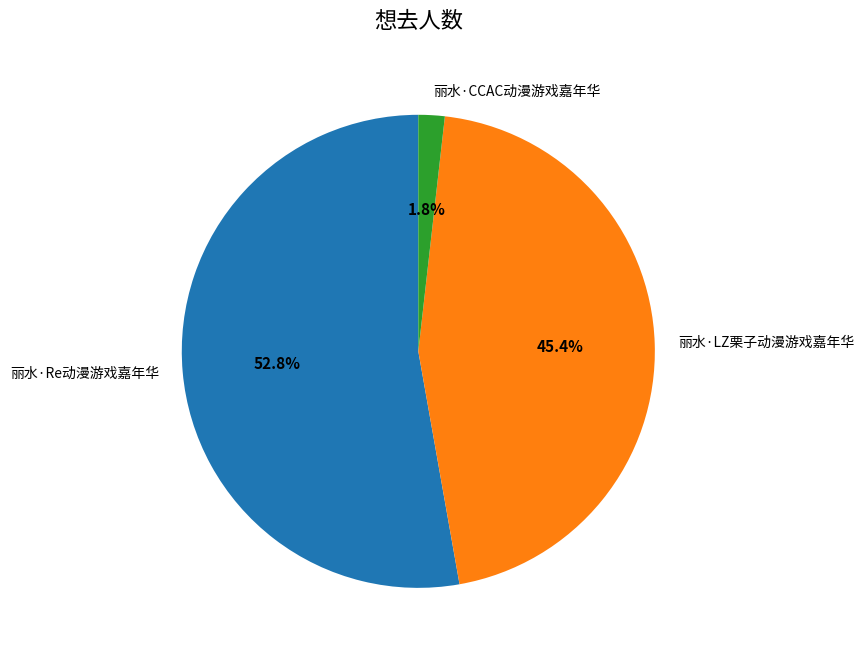

What portion of the pie excludes 丽水·CCAC动漫游戏嘉年华?

98.2%